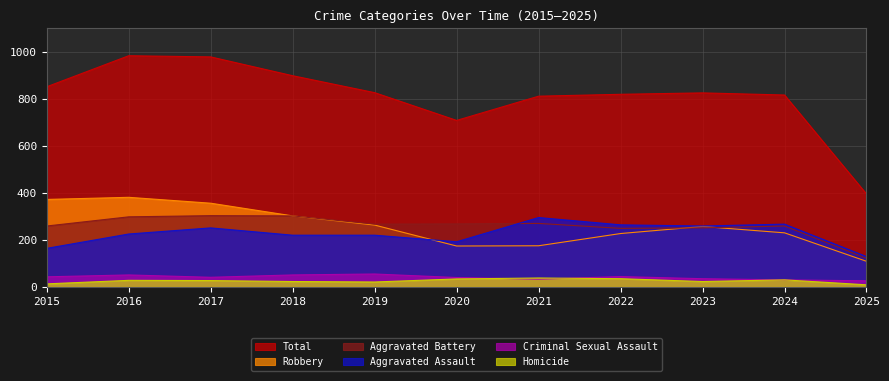

Is it true that Criminal Sexual Assault equals 12 at 2015?

False